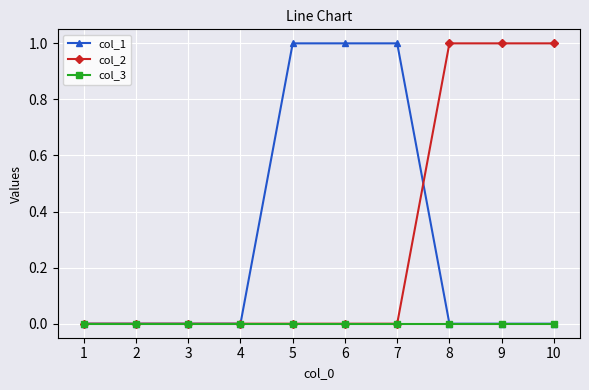

Is it true that col_1 equals 1 at 7?

True